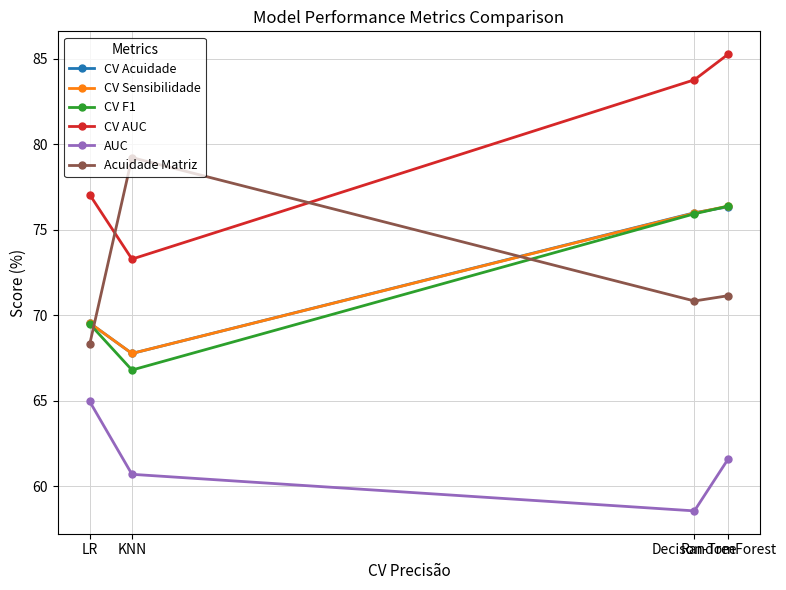

What is the label of the 4th point from the left?

RandomForest